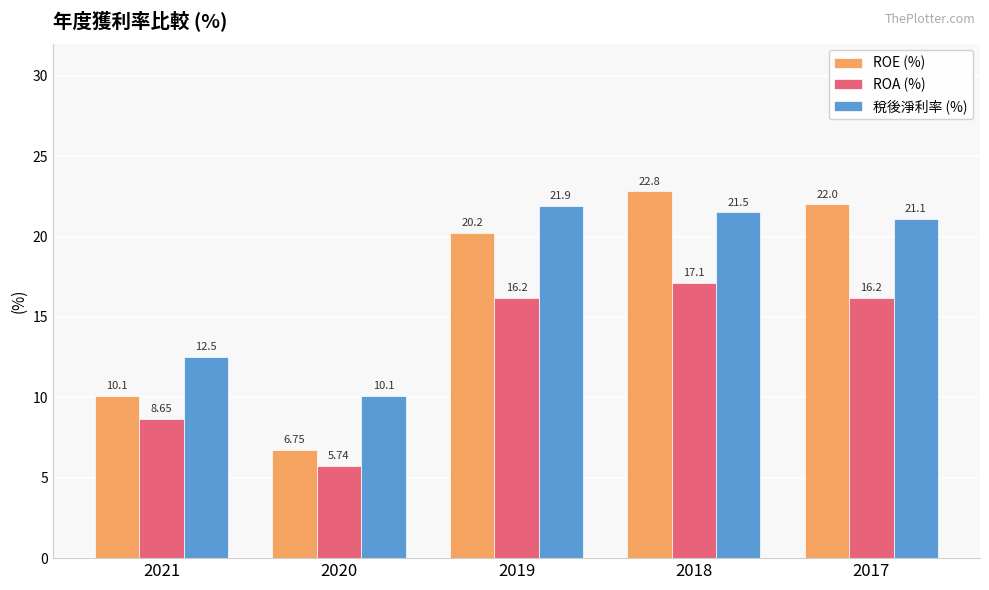

At which label does ROA (%) first exceed 16?

2019